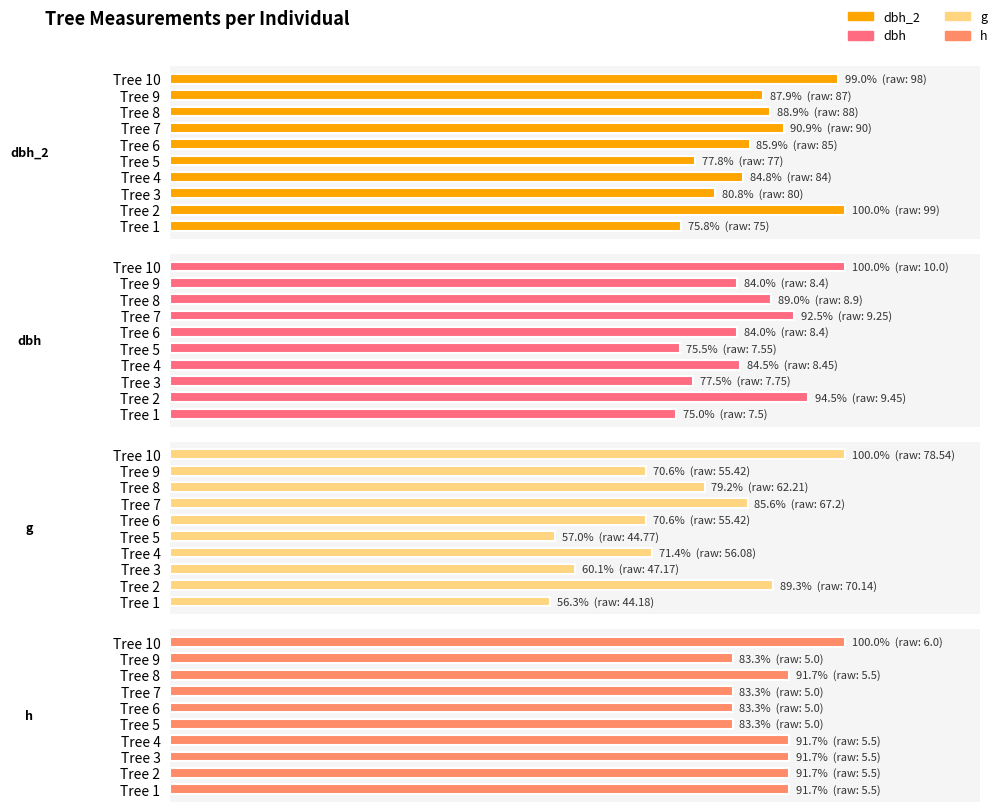

What is the value of the h bar at the 5th from the left?

83.3